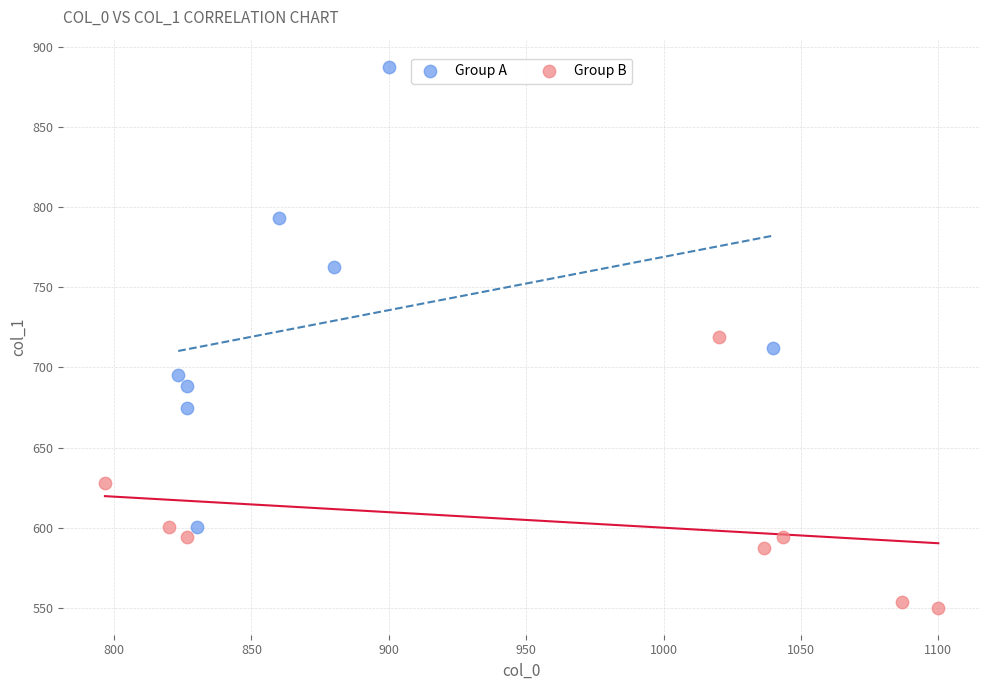

What are all the series names shown in the legend?

Group A, Group B